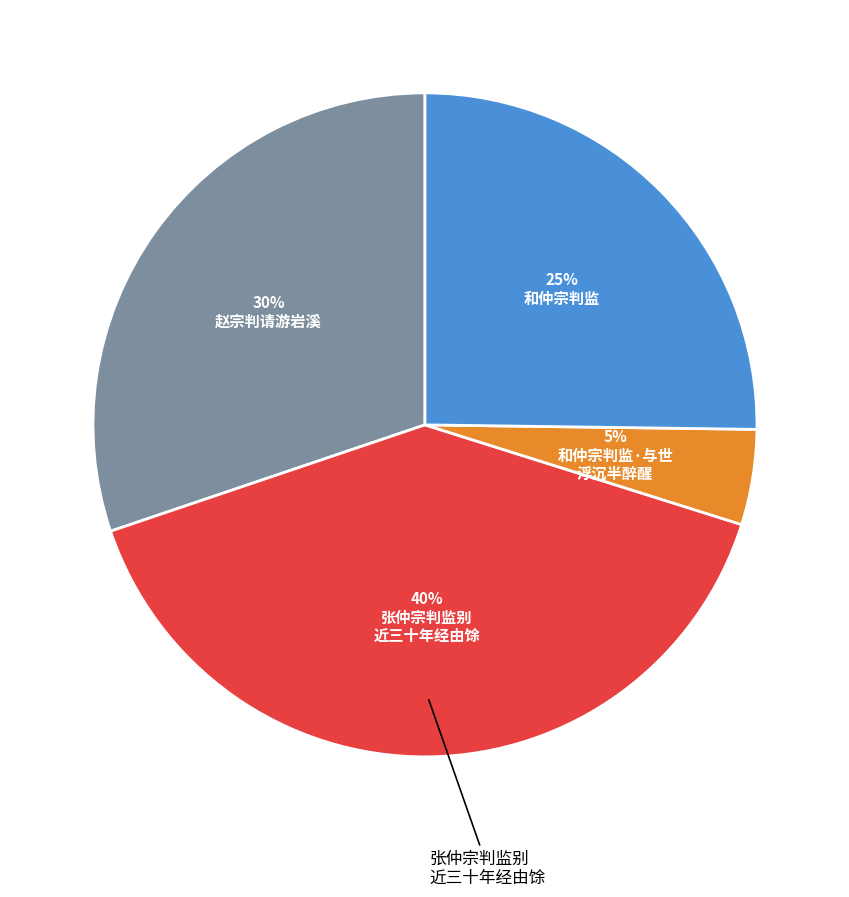

To the nearest percent, what is the average slice percentage?

25%